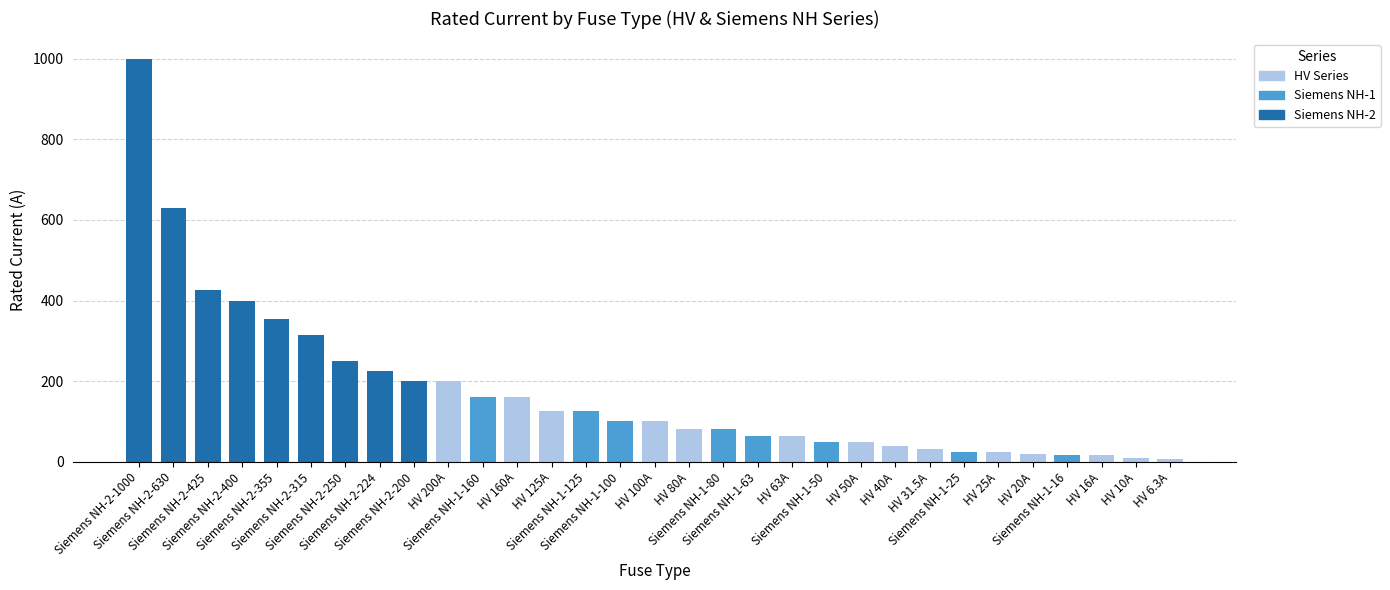

What is the highest value of the HV Series series?

200.0